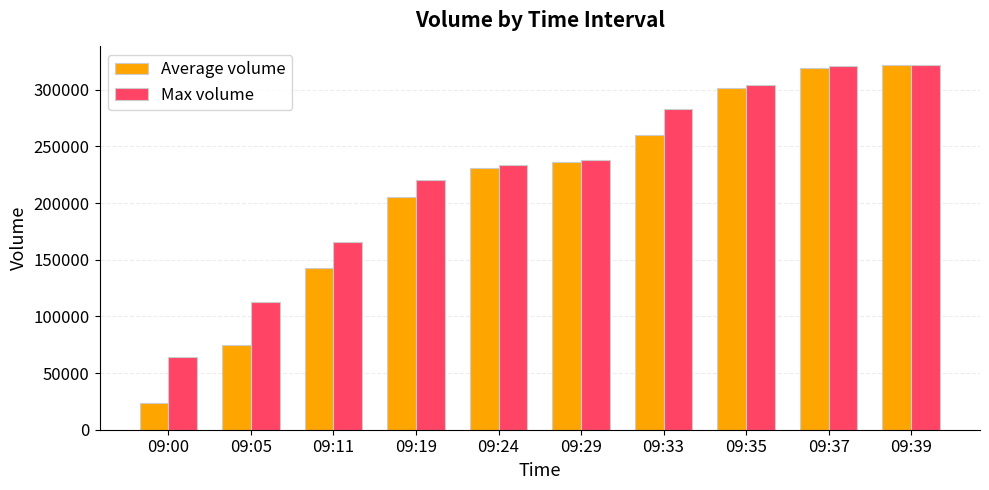

The value of Average volume at 09:37 is 319149. True or false?

True